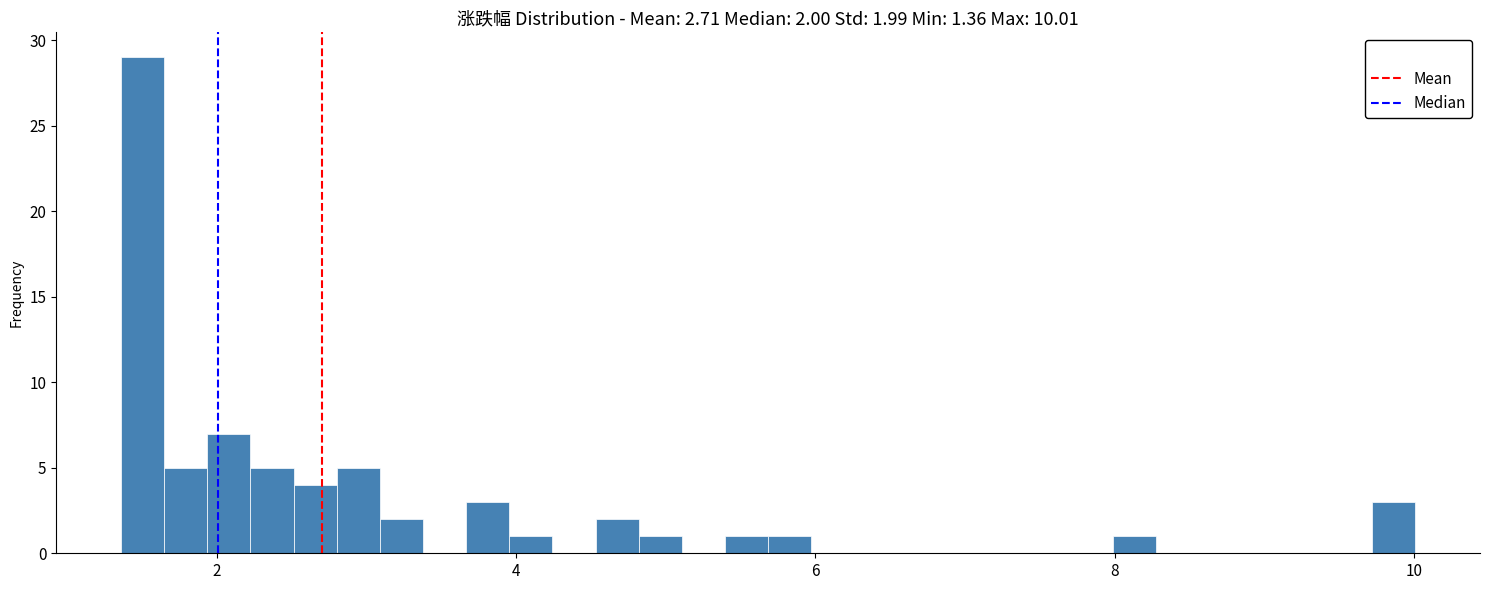

Read against the x-axis, roughly where is the centre of the tallest bar?

1.6